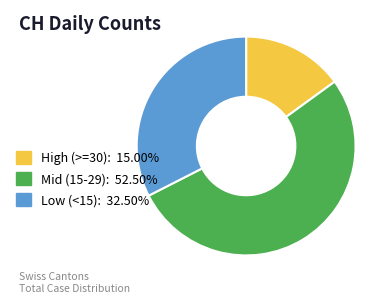

How many segments does this pie chart have?

3